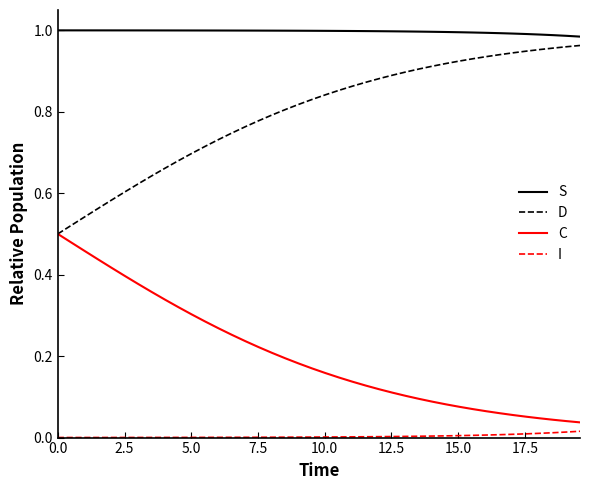

How many lines are shown in the chart?

4